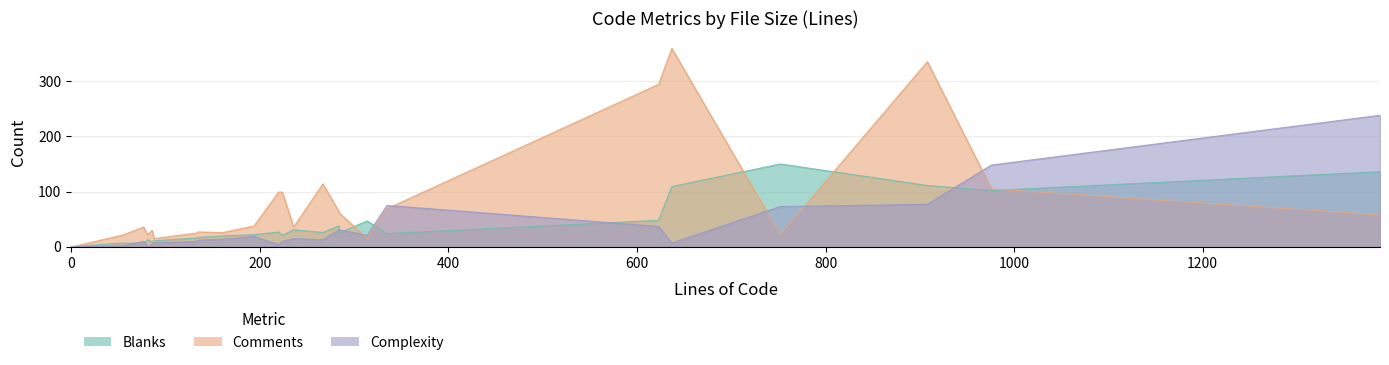

Where is the first local minimum for Blanks?

77